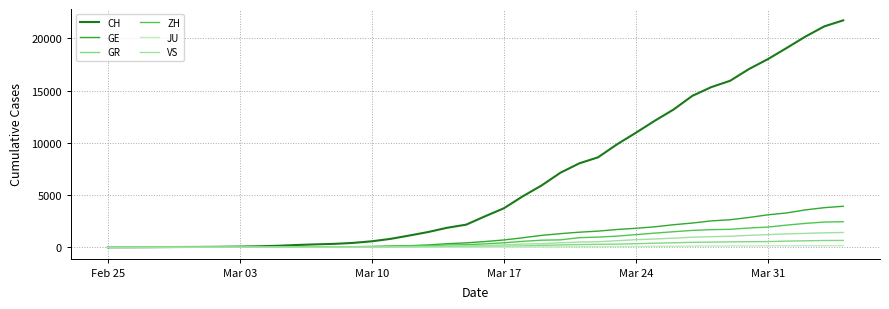

Which series has the widest spread of values?

CH